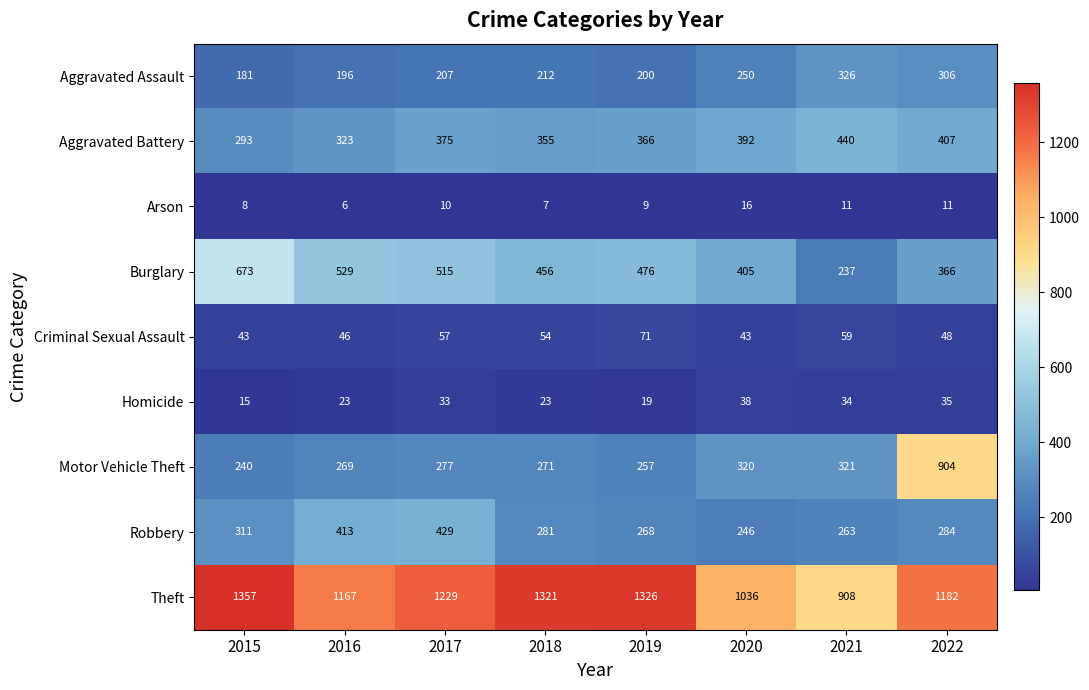

What is the sum of all Theft values?

9526